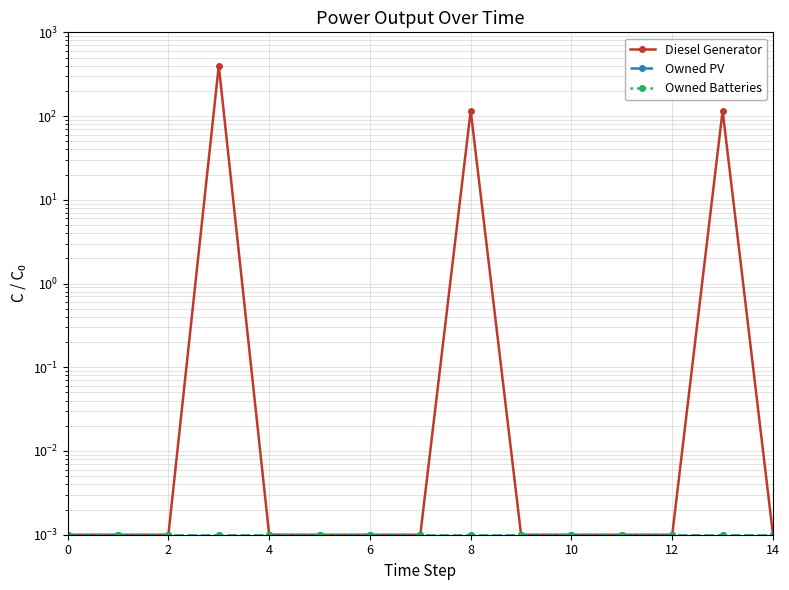

Reading right to left, list all the values displayed in this chart.

Diesel Generator: 0.0	116.0	0.0	0.0	0.0	0.0	116.0	0.0	0.0	0.0	0.0	400.0	0.0	0.0	0.0
Owned PV: 0.0	0.0	0.0	0.0	0.0	0.0	0.0	0.0	0.0	0.0	0.0	0.0	0.0	0.0	0.0
Owned Batteries: 0.0	0.0	0.0	0.0	0.0	0.0	0.0	0.0	0.0	0.0	0.0	0.0	0.0	0.0	0.0